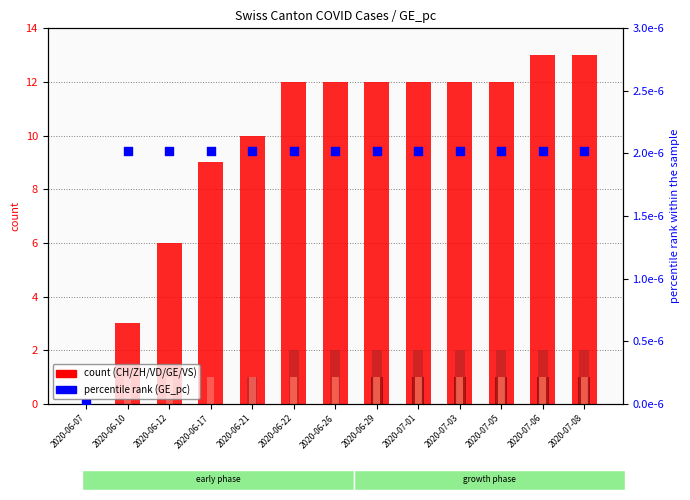

Is the value of CH at 2020-06-21 greater than the value of GE at 2020-06-07?

Yes